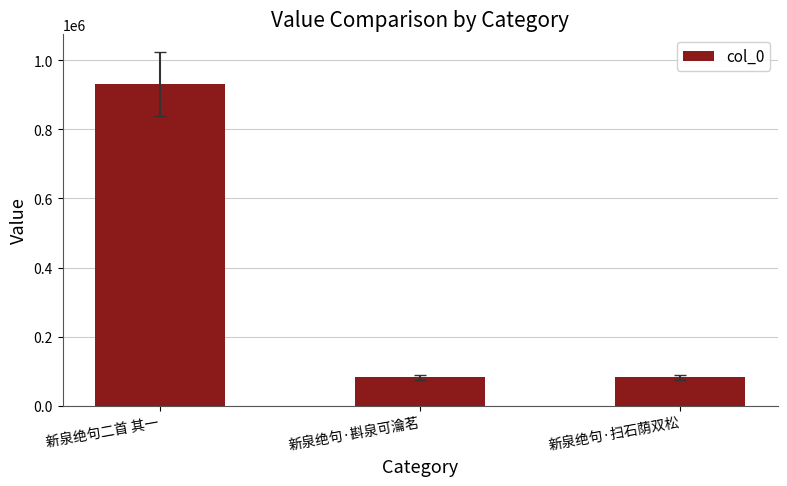

What is the minimum value shown in the chart?

82508